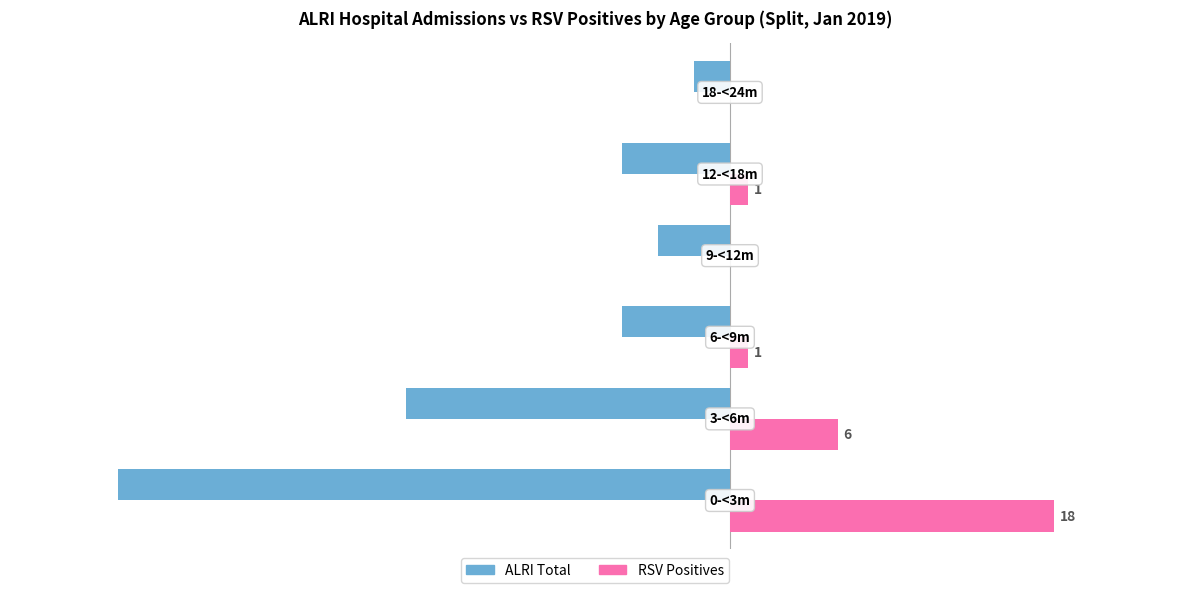

Which series has the largest total across all categories?

RSV Positives